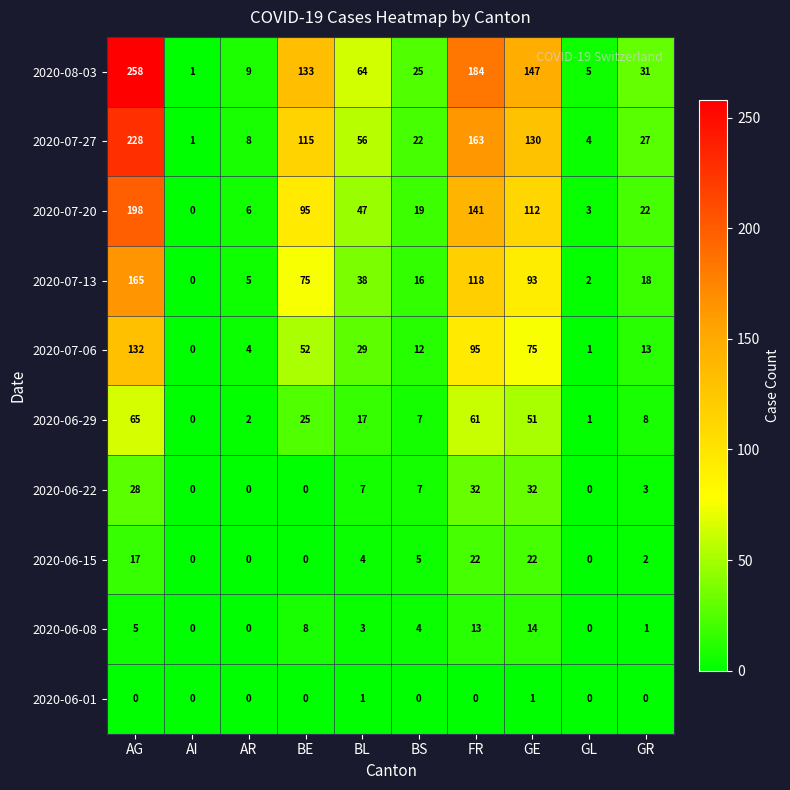

Which series changed the most between AI and BE?

2020-08-03